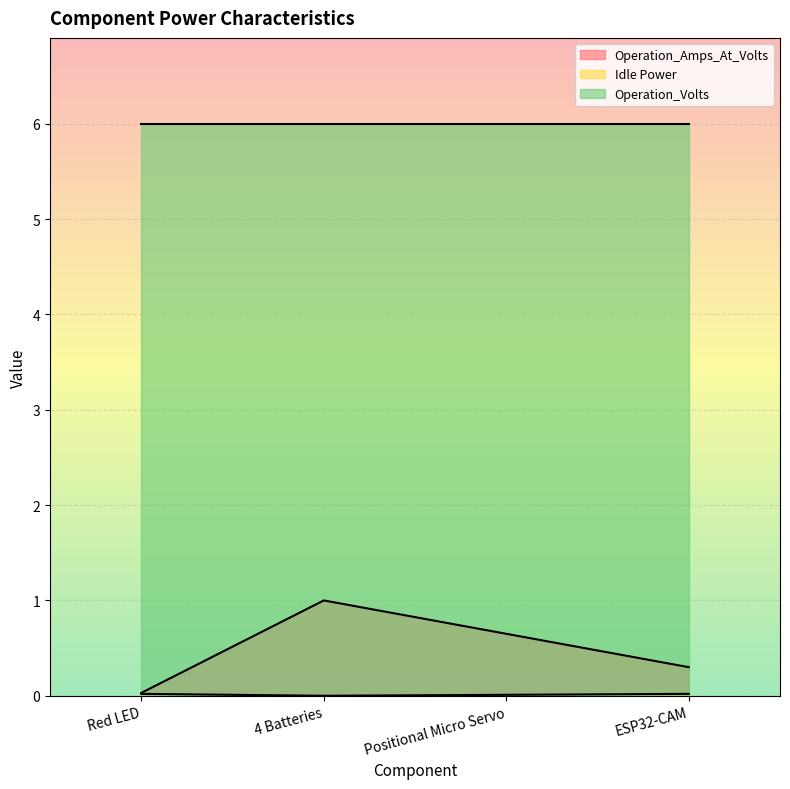

What position from the right is Red LED?

4